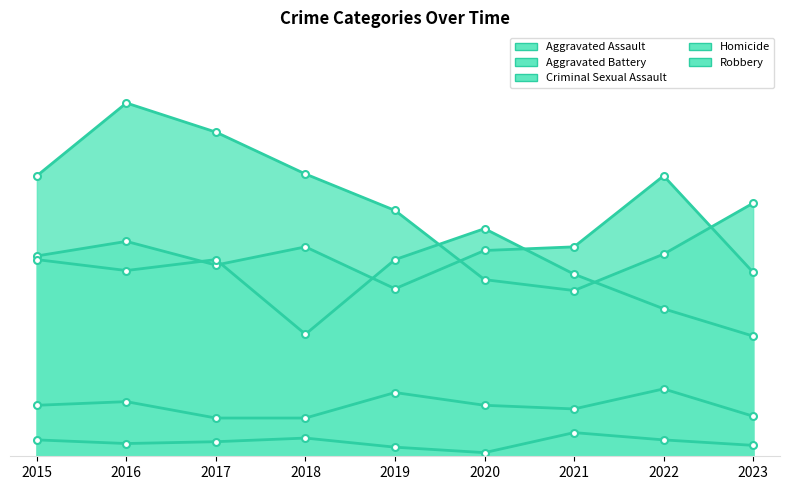

Reading right to left, extract all data points from this chart.

Aggravated Assault: 2023=101	2022=154	2021=115	2020=113	2019=92	2018=115	2017=105	2016=118	2015=110
Aggravated Battery: 2023=66	2022=81	2021=100	2020=125	2019=108	2018=67	2017=108	2016=102	2015=108
Criminal Sexual Assault: 2023=22	2022=37	2021=26	2020=28	2019=35	2018=21	2017=21	2016=30	2015=28
Homicide: 2023=6	2022=9	2021=13	2020=2	2019=5	2018=10	2017=8	2016=7	2015=9
Robbery: 2023=139	2022=111	2021=91	2020=97	2019=135	2018=155	2017=178	2016=194	2015=154